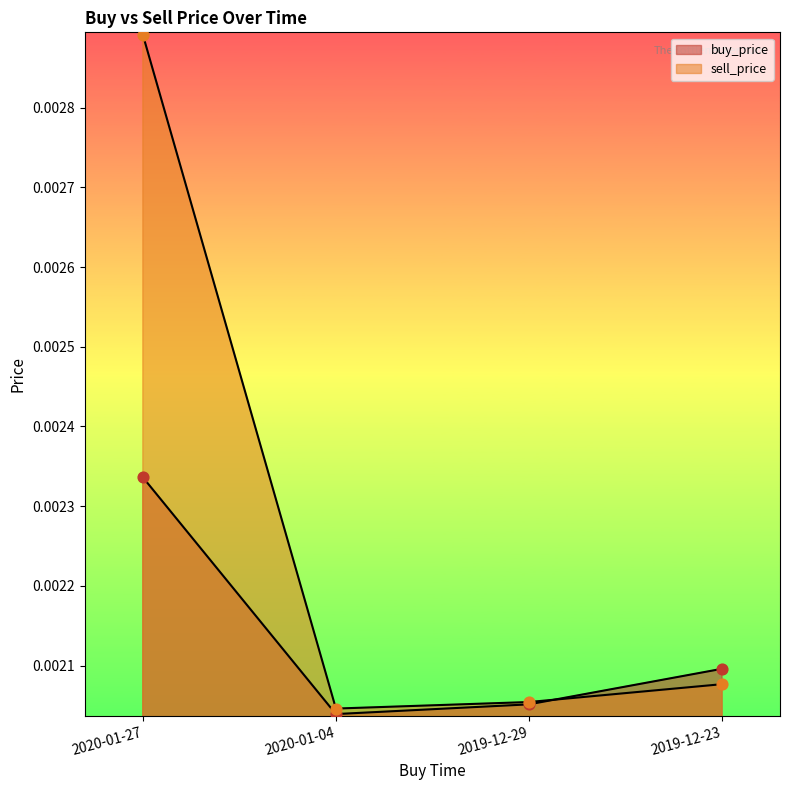

At how many categories does at least one series exceed 0?

4